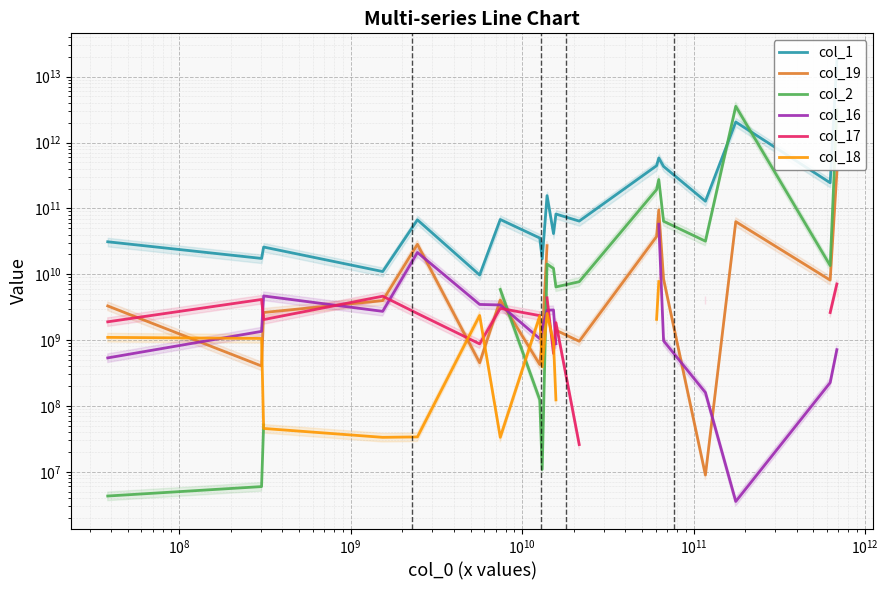

What is the minimum value shown in the chart?

3539417.0